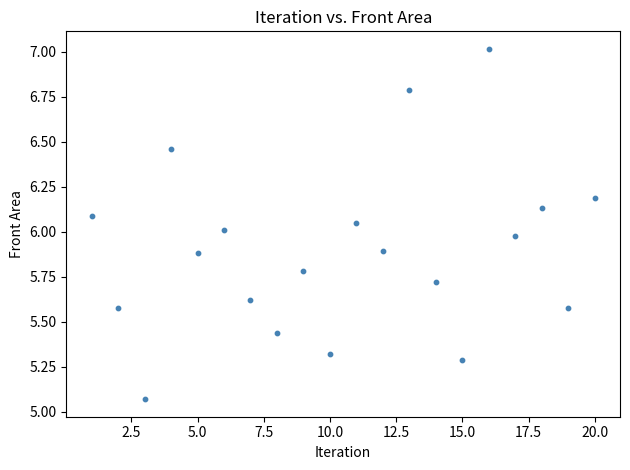

What is the range of X values (max minus min)?

19.0